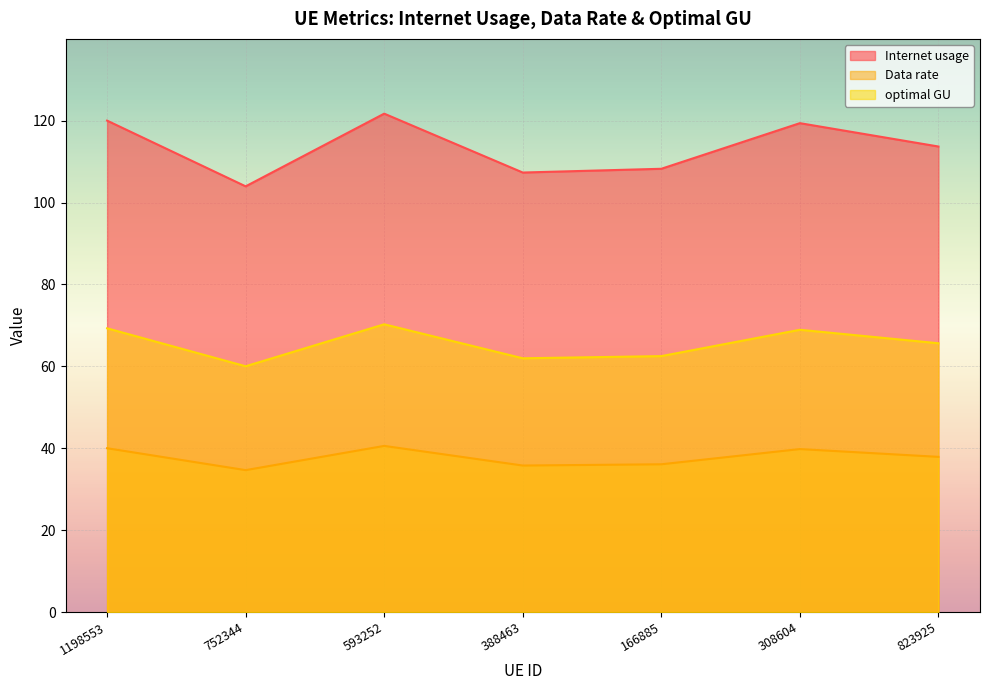

How many data points does each series have?

7